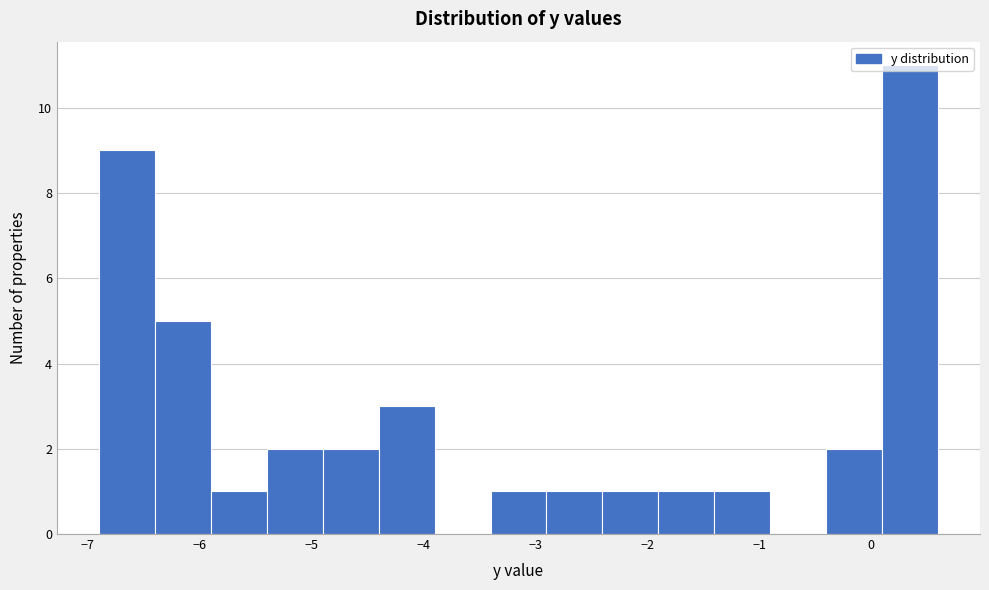

Which range on the x-axis has the tallest bar?

0.1 to 0.6